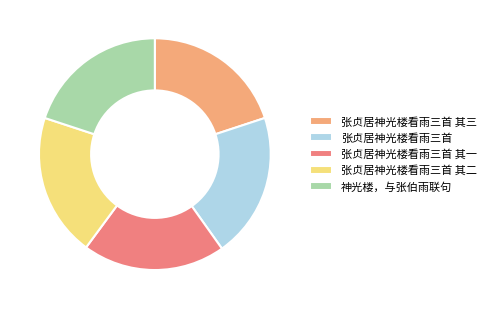

Count the number of slices in the pie.

5